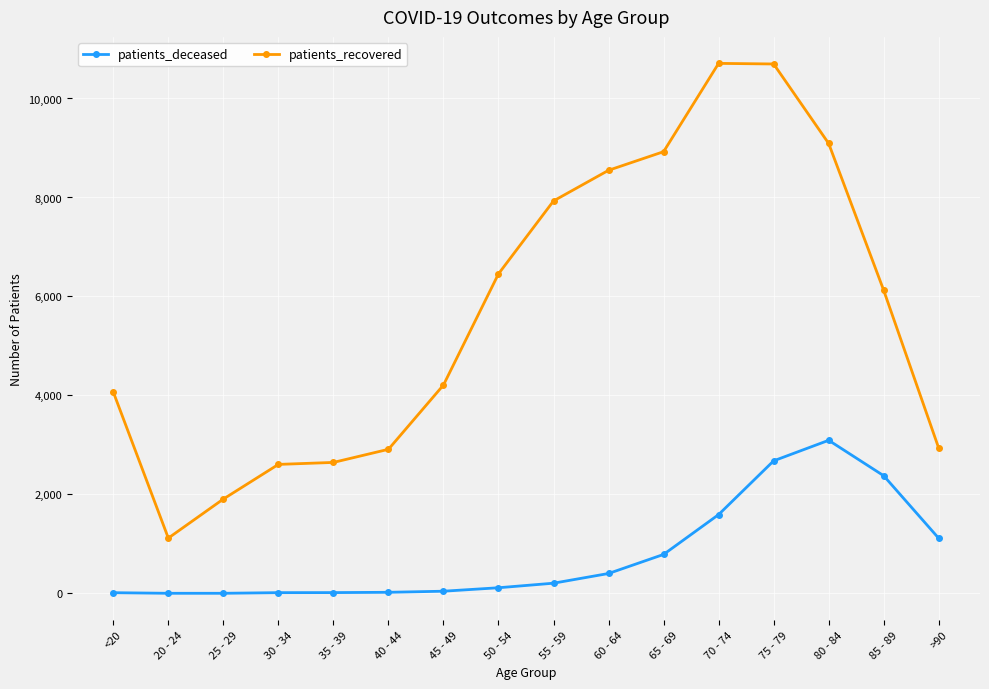

Is it true that patients_deceased equals 23 at 40 - 44?

True